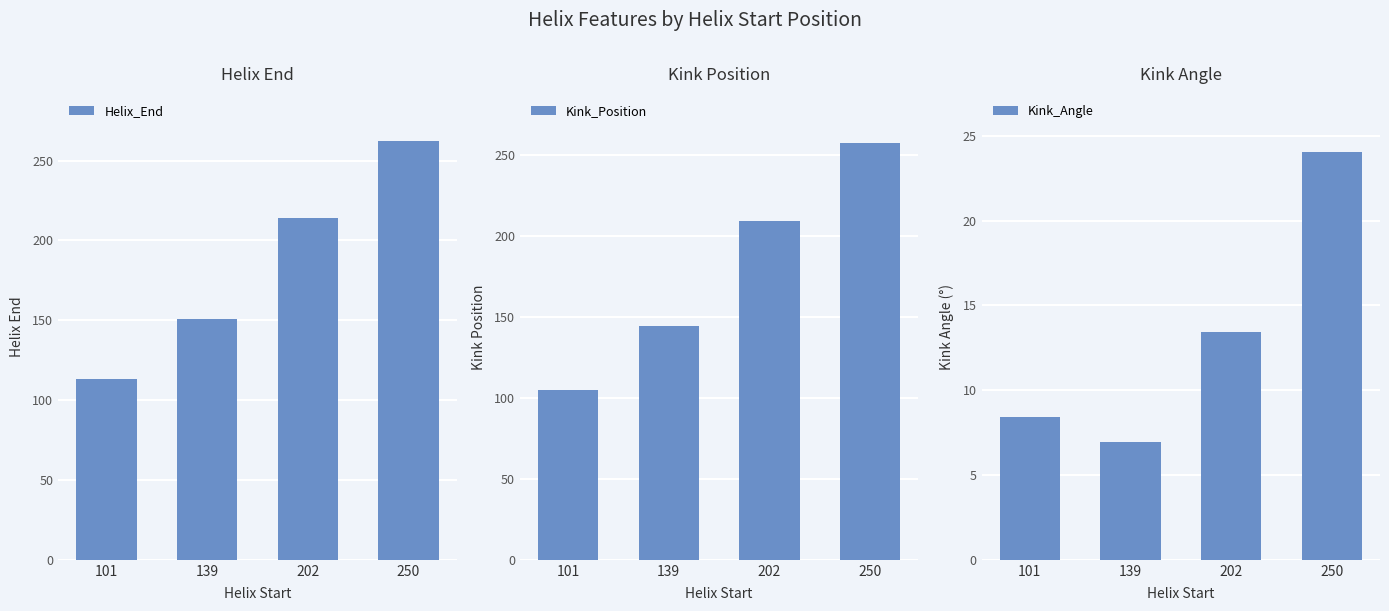

Which series has the largest total across all categories?

Helix_End